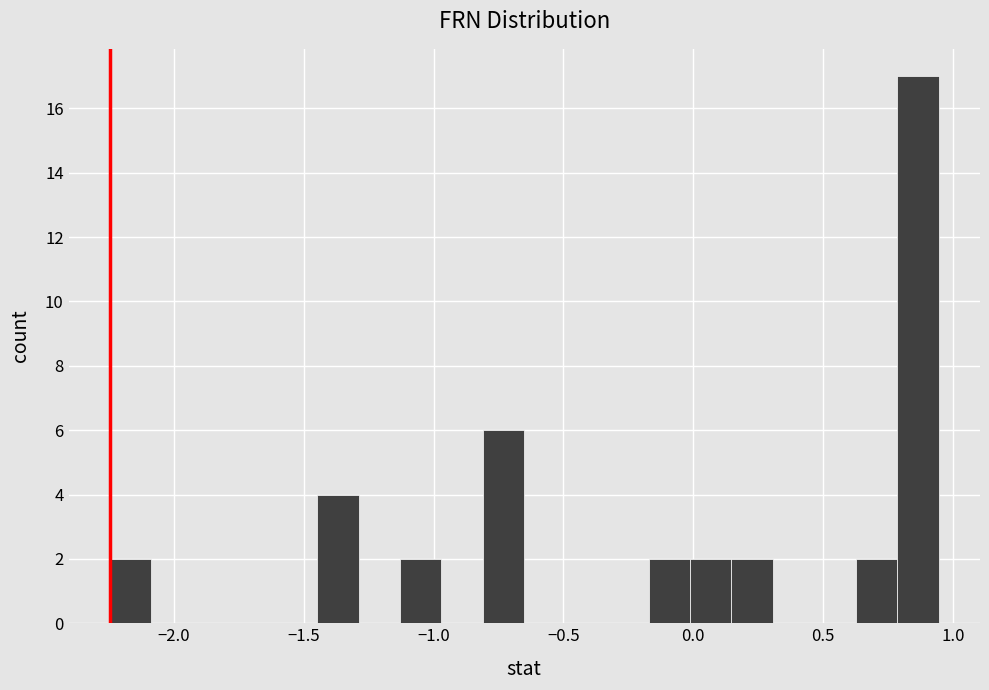

Around what value on the x-axis is the tallest bar? Give the approximate position of its centre, as read against the axis.

0.85